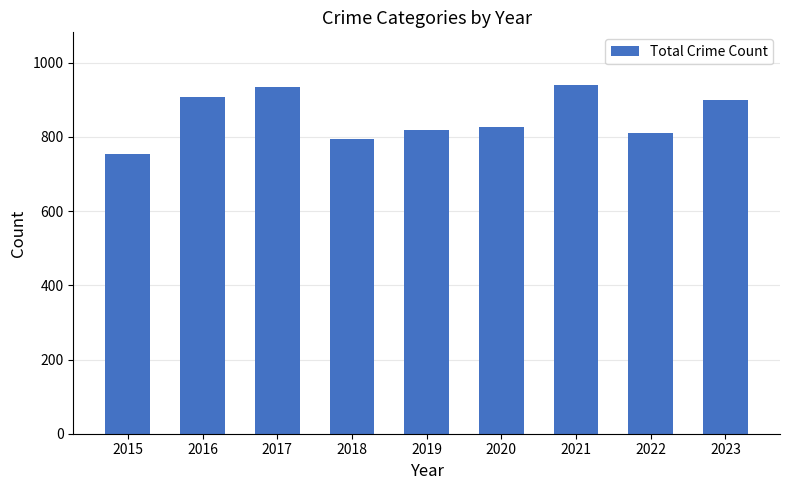

What is the sum of the values at 2015 and 2017?

1690